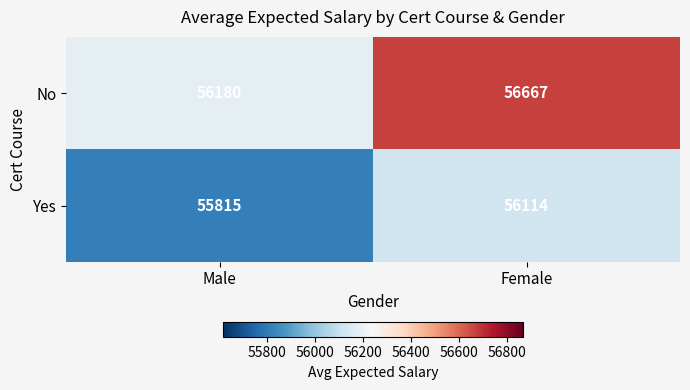

Which series has the largest total across all categories?

No